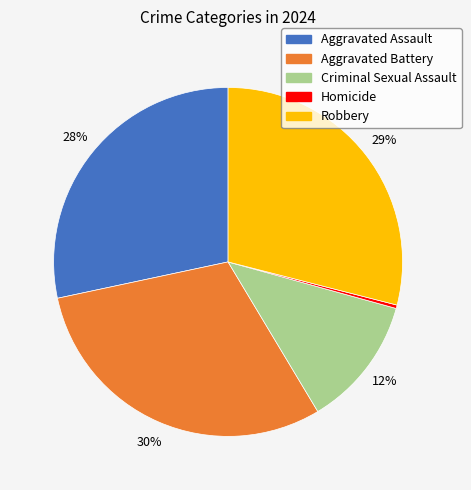

Count the number of slices in the pie.

5